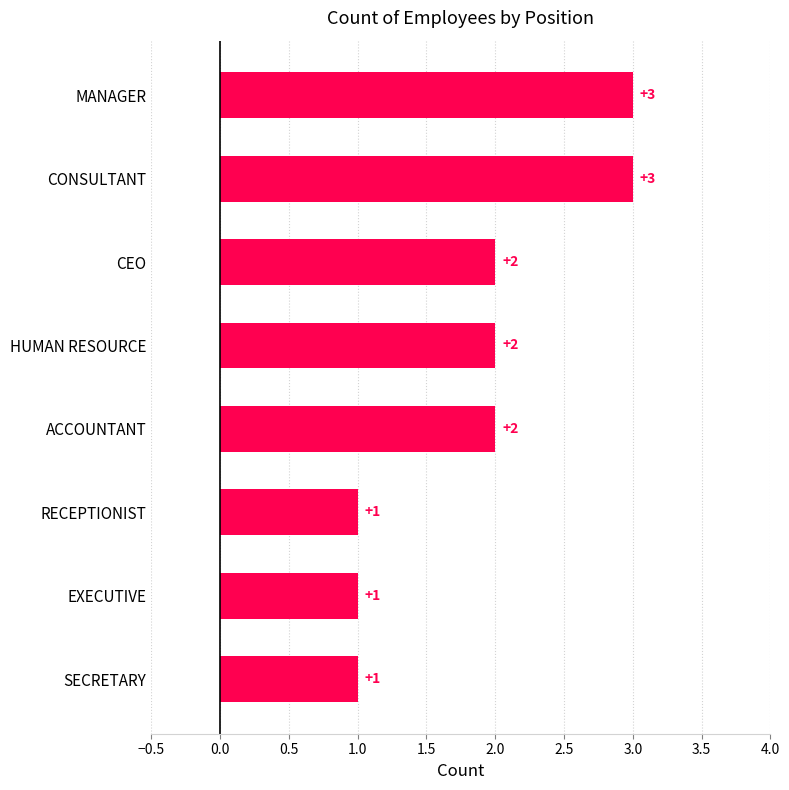

What is the maximum value shown in the chart?

3